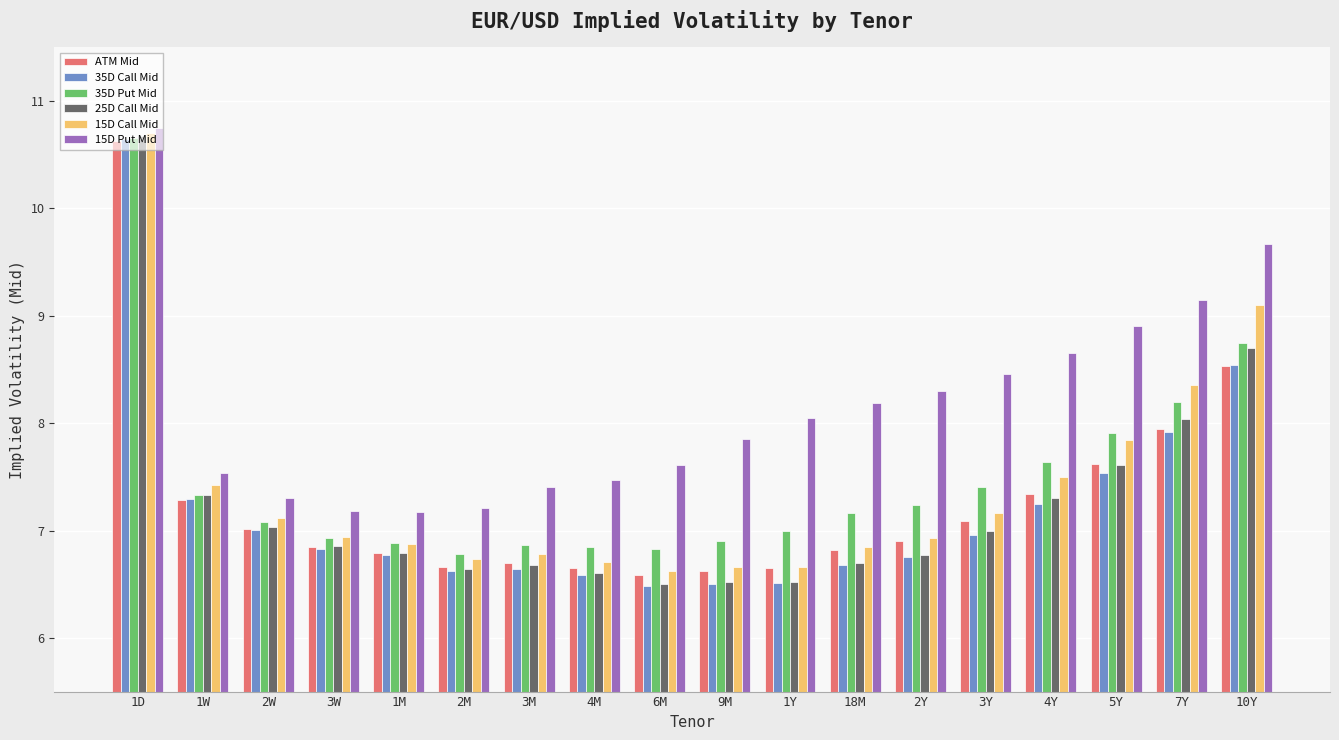

What is the sum of the 15D Put Mid values at 1Y and 2Y?

16.3